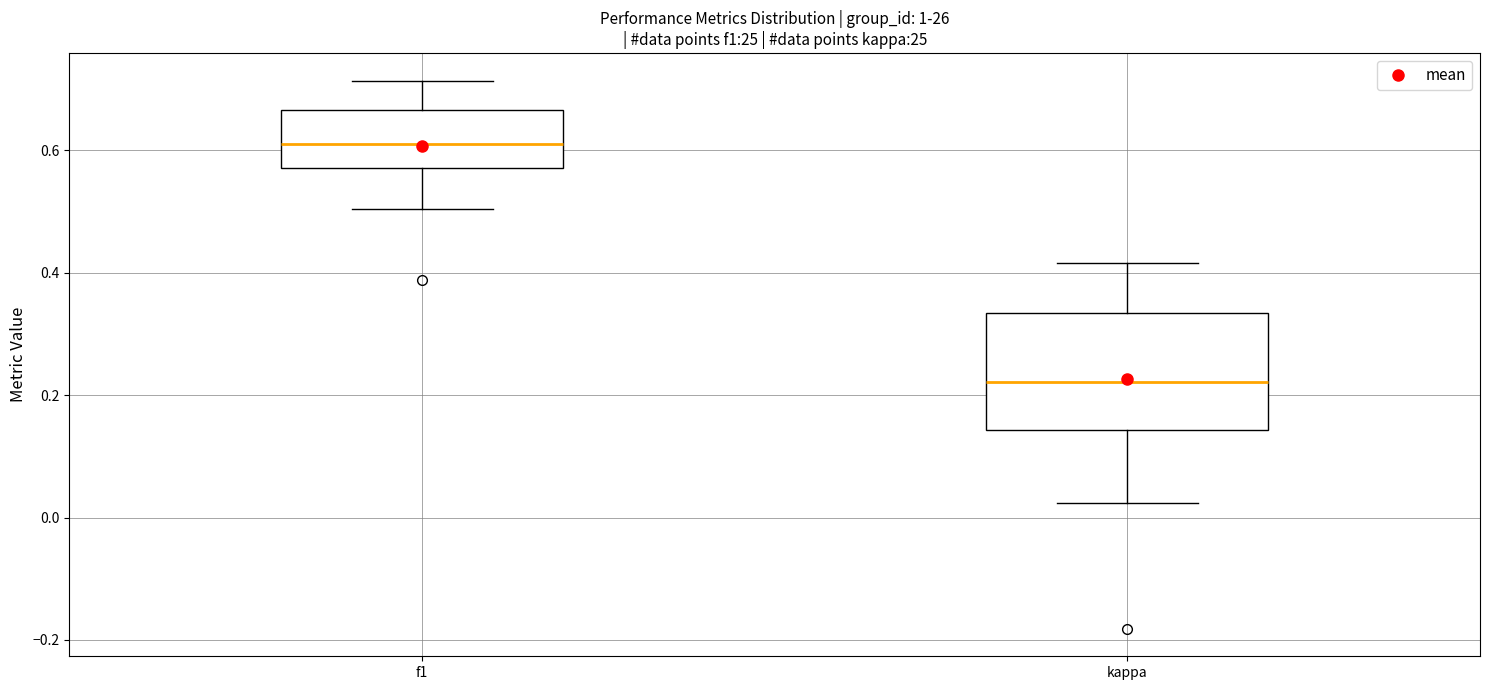

Where does the lower whisker of the box for kappa end on the y-axis? The values are not printed on the chart, so give them approximately, as read against the axis.

0.02